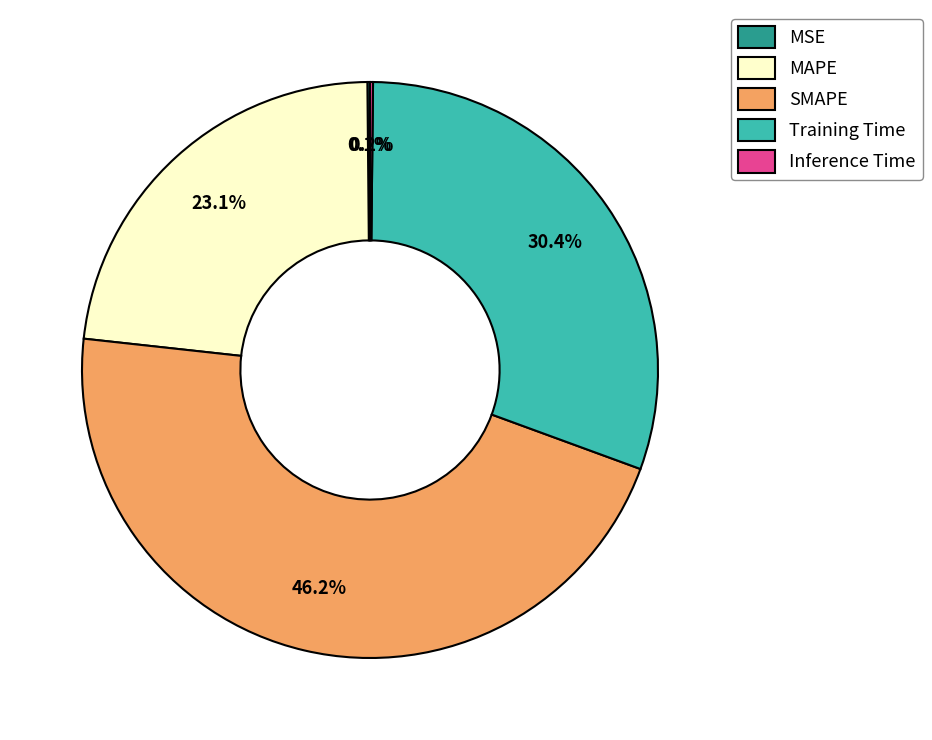

Does any single category account for the majority?

No